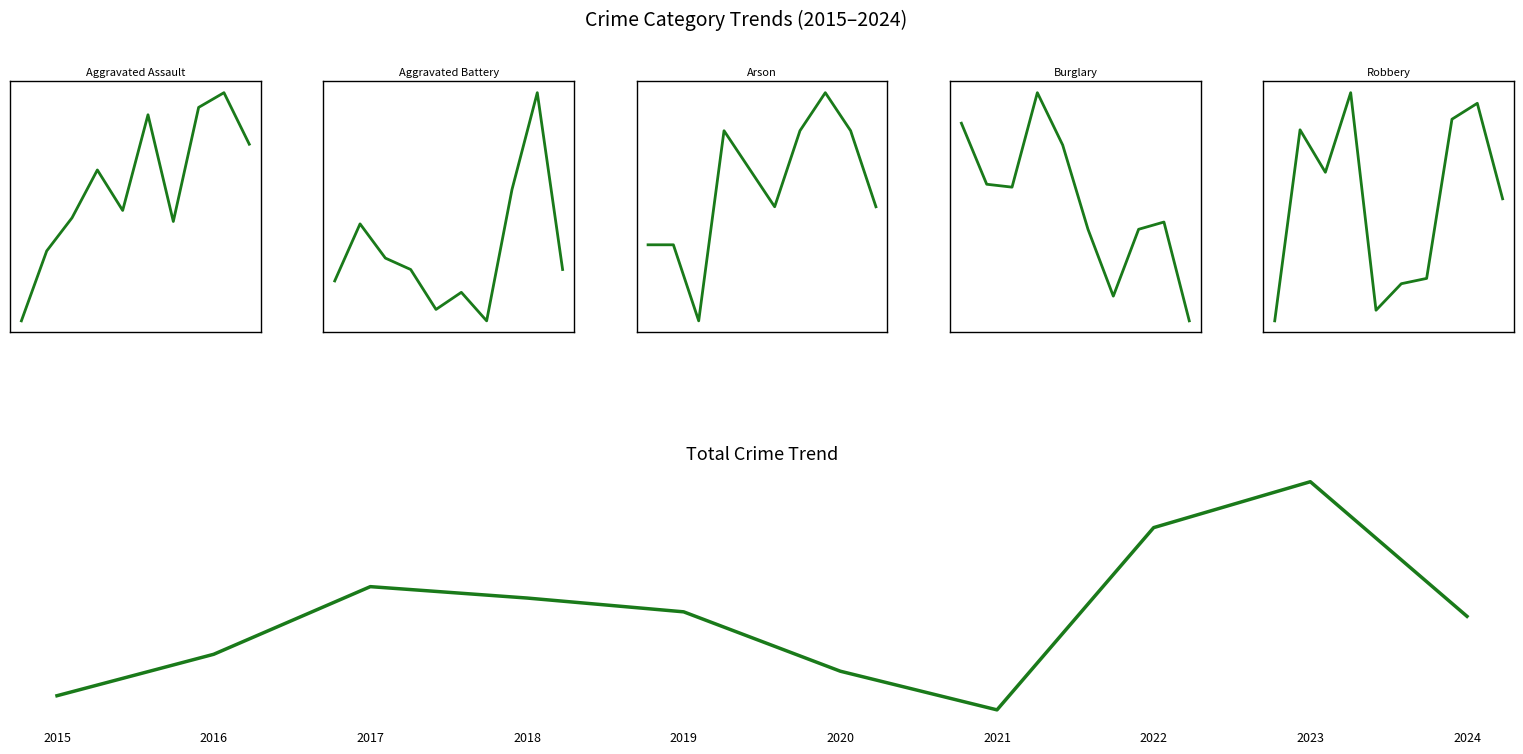

True or false: Aggravated Battery and Total intersect in this chart.

False